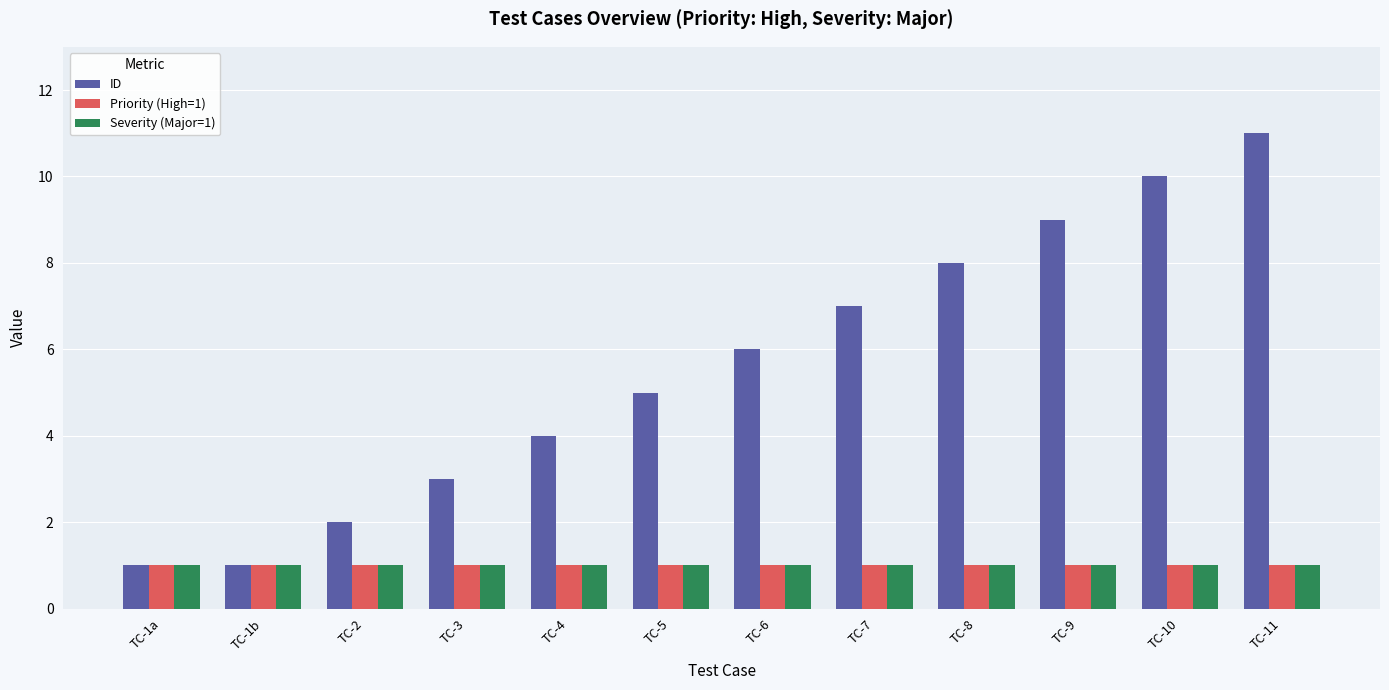

What is the greatest value displayed?

11